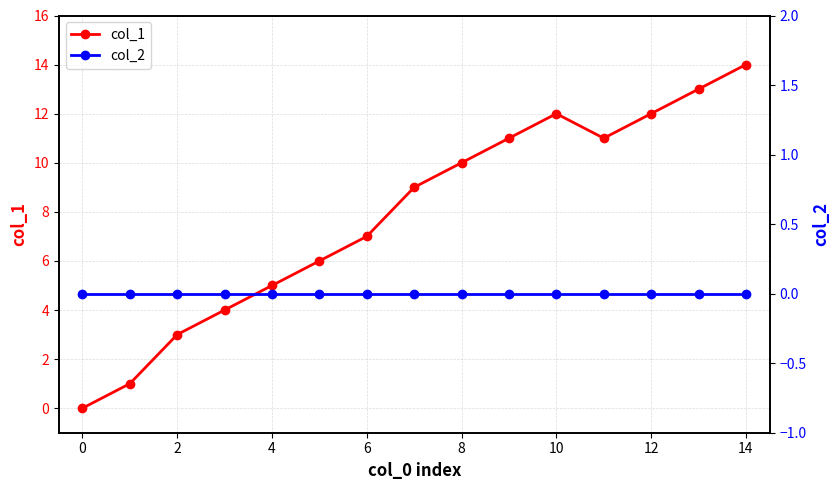

At which category is the sum across all series the highest?

14